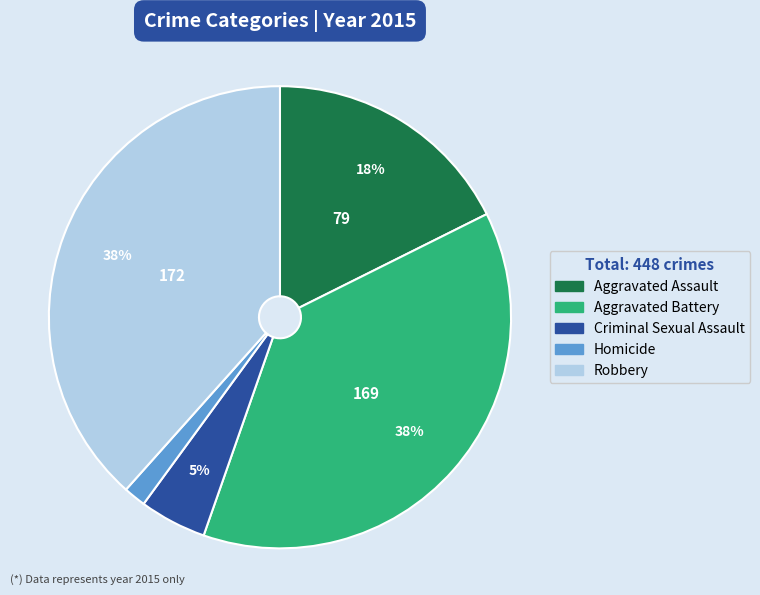

Is it true that Aggravated Battery is 38% of the pie?

True